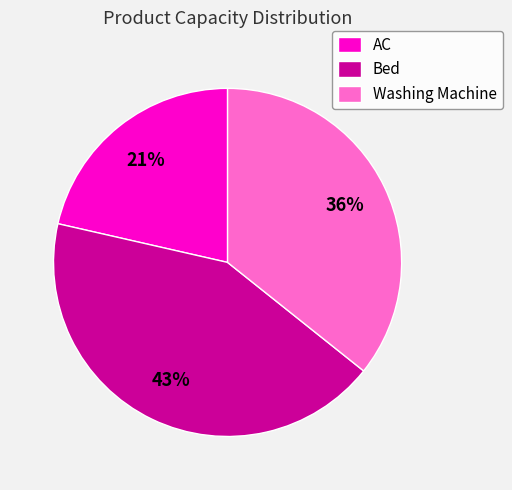

What is the smallest slice in the pie chart?

AC